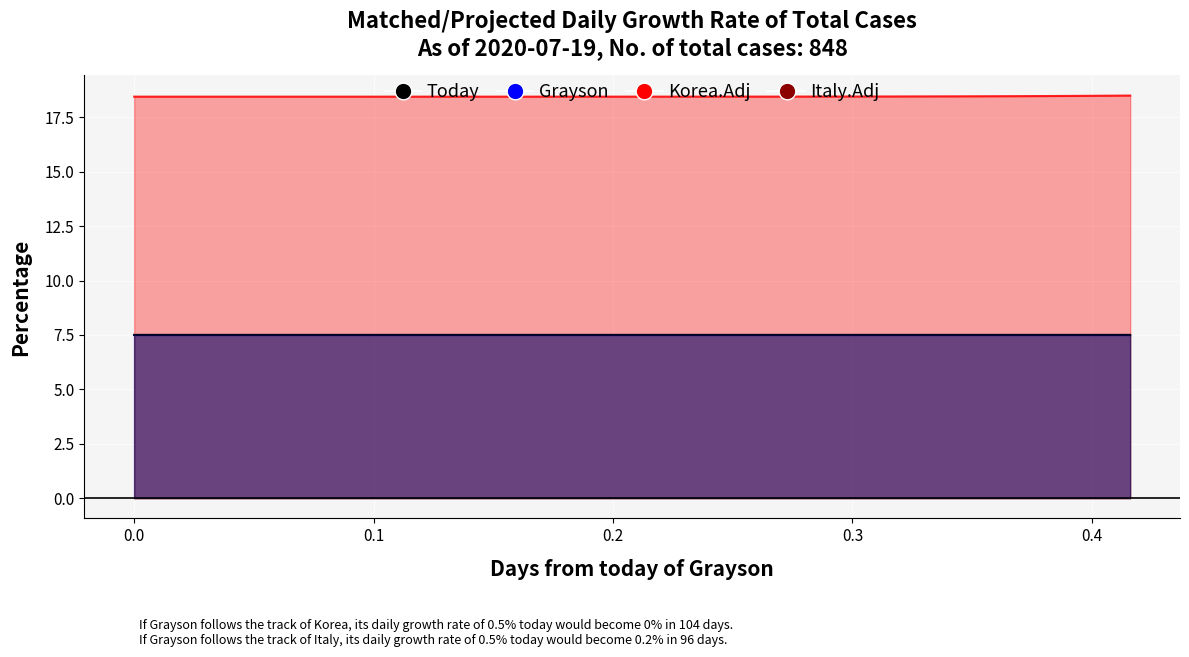

True or false: /out2 Y line and /out1 Y line cross at least once.

False